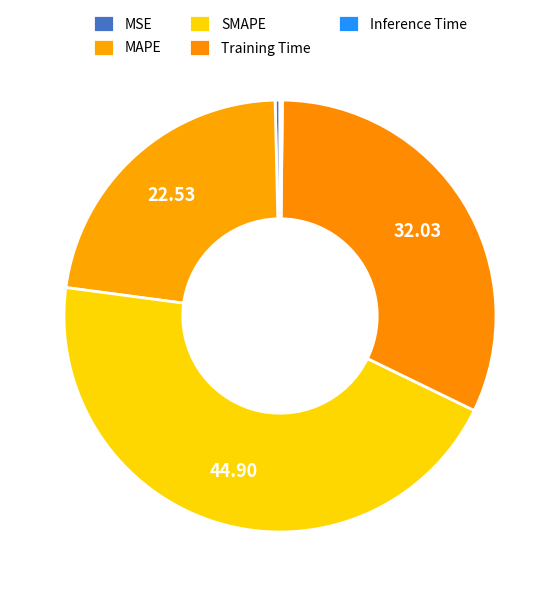

Rank the categories by value from lowest to highest.

Inference Time, MSE, MAPE, Training Time, SMAPE